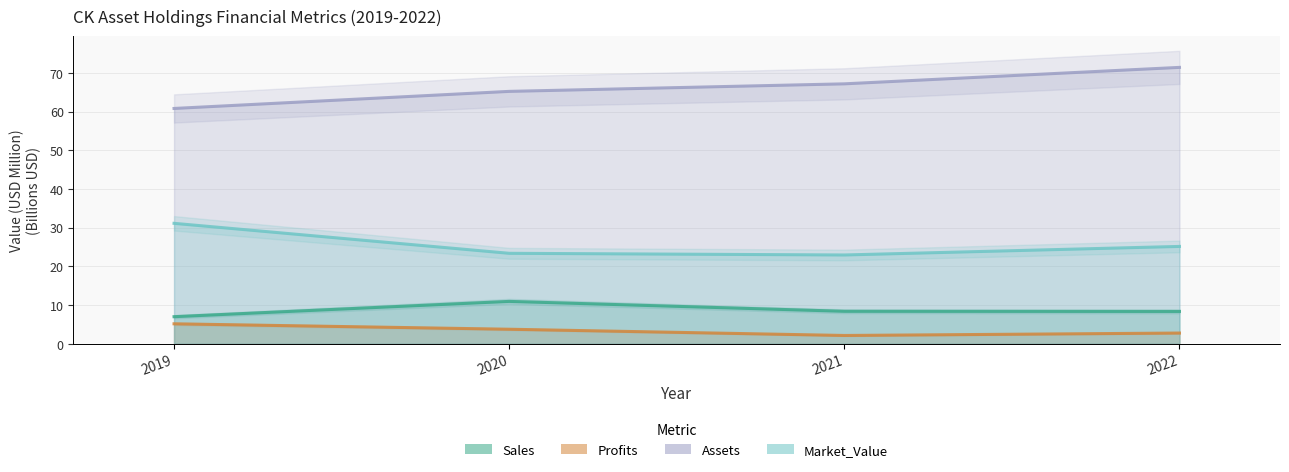

What is the value of the Profits point at the 4th from the left?

2.7